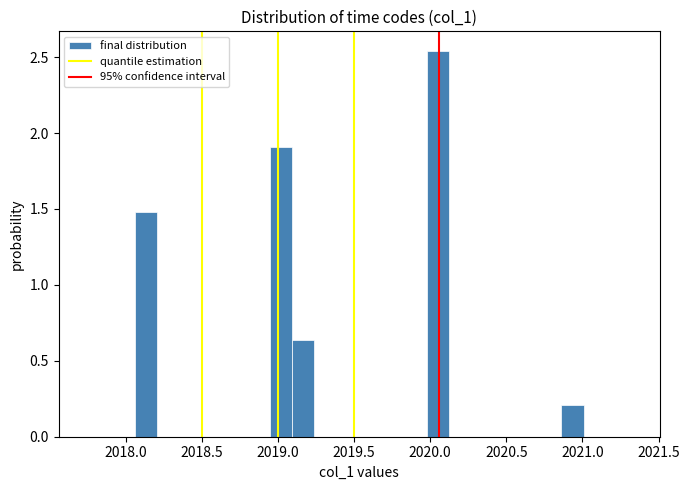

Around what value on the x-axis is the tallest bar? Give the approximate position of its centre, as read against the axis.

2020.05